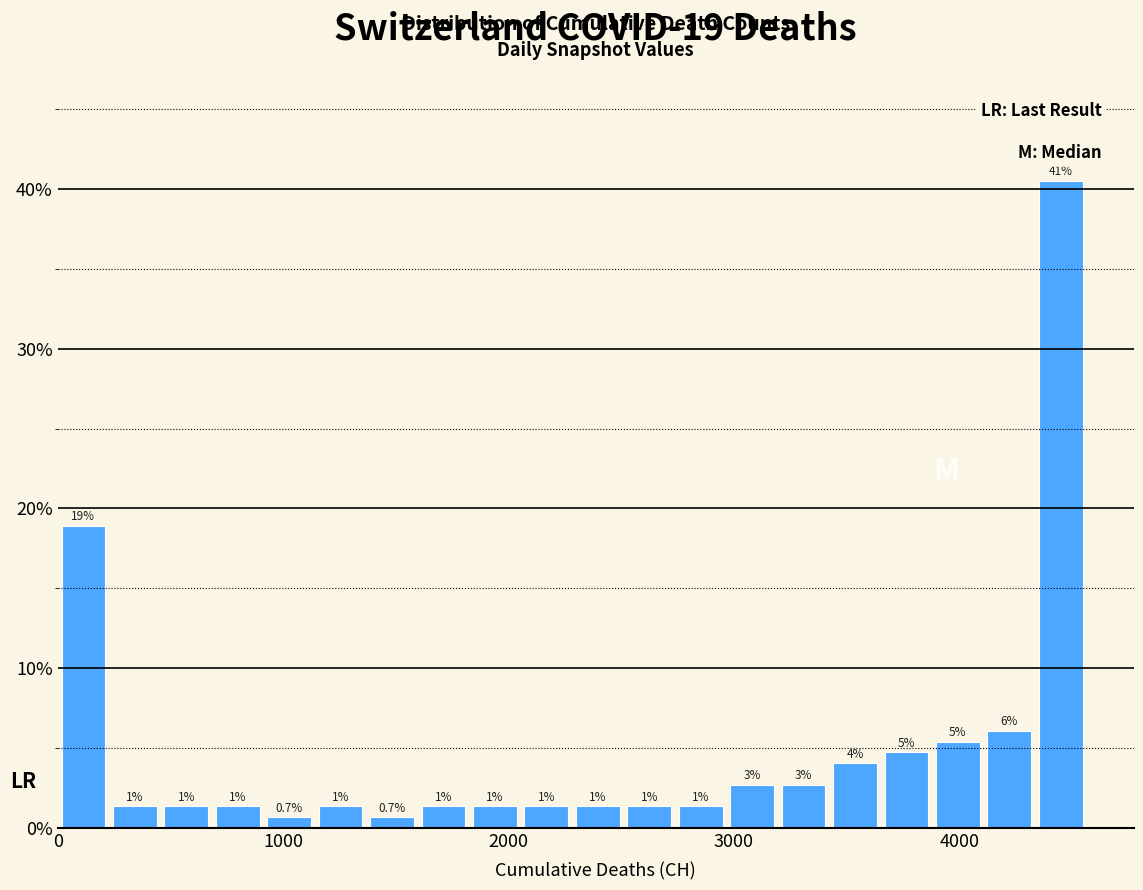

Read against the x-axis, roughly where is the centre of the tallest bar?

4400